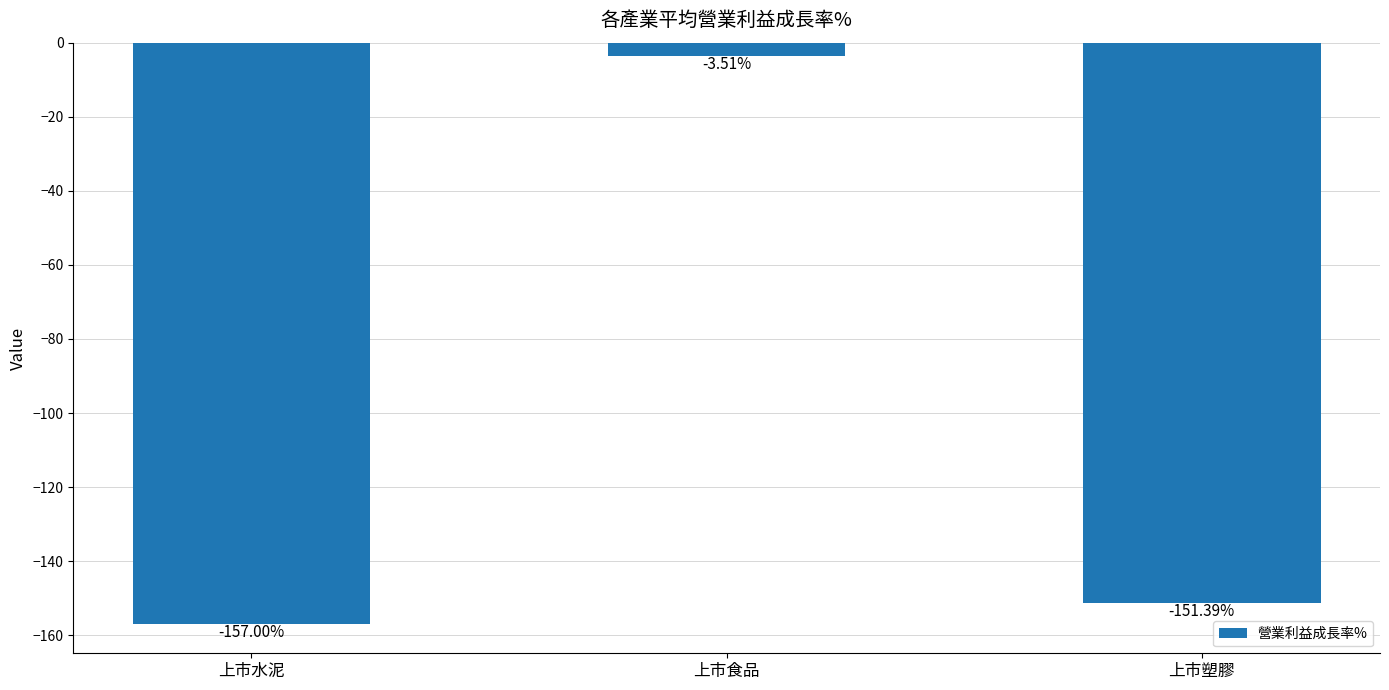

At which label is the value closest to -80?

上市塑膠